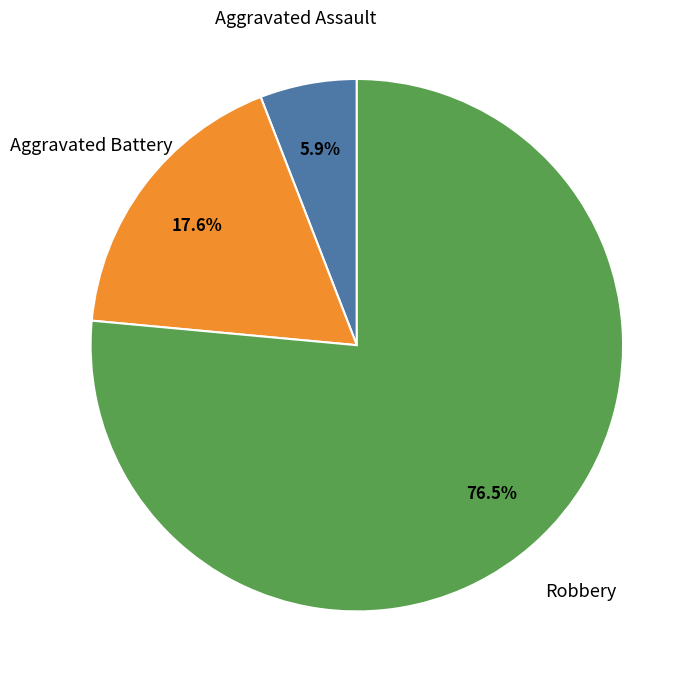

Does any single category account for the majority?

Yes